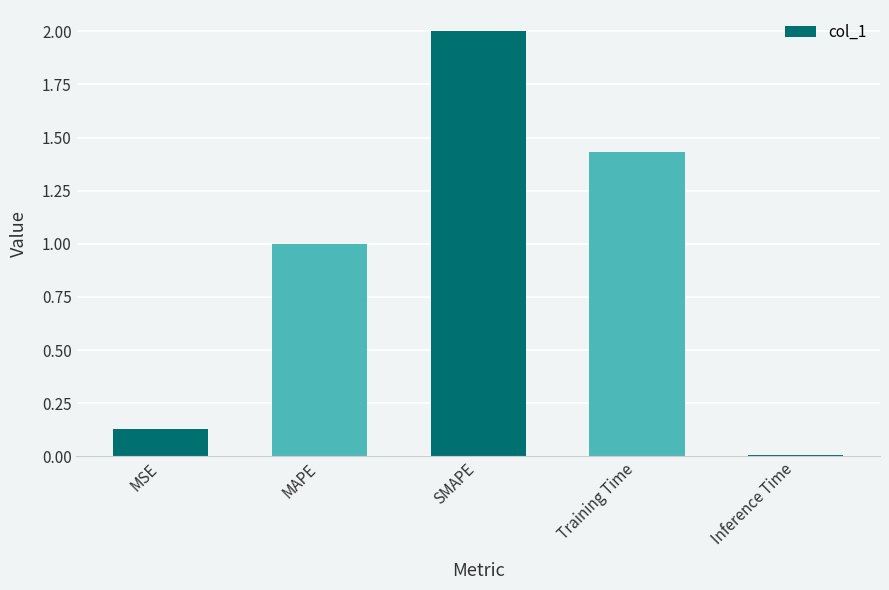

What is the greatest value displayed?

2.0